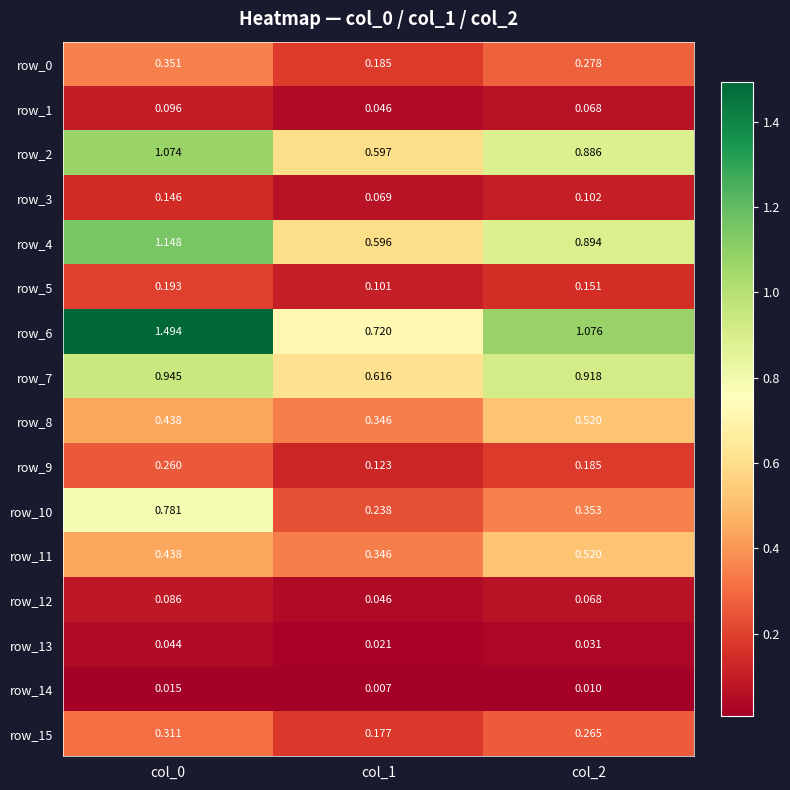

Is the value of row_10 at col_2 greater than the value of row_13 at col_0?

Yes